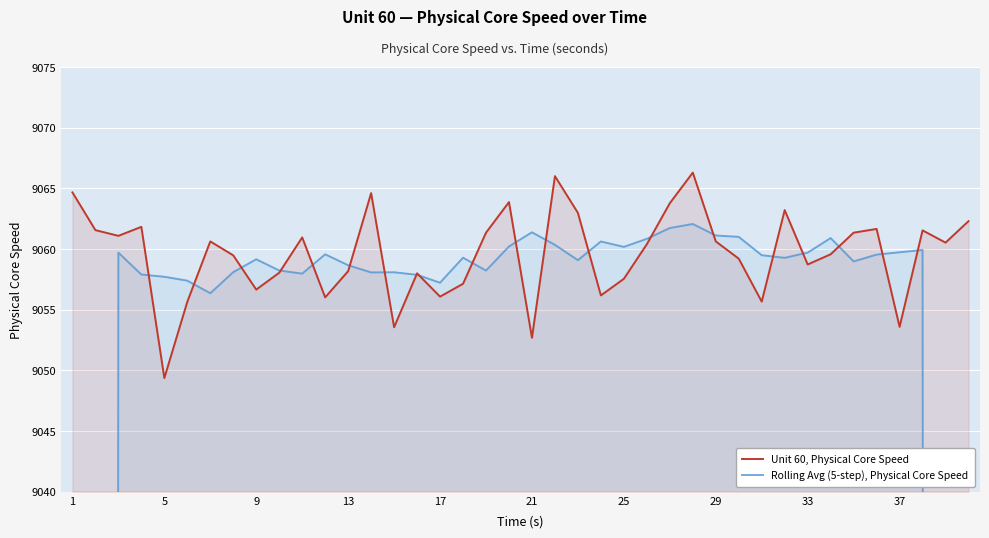

At which label does Unit 60, Physical Core Speed reach its minimum?

5